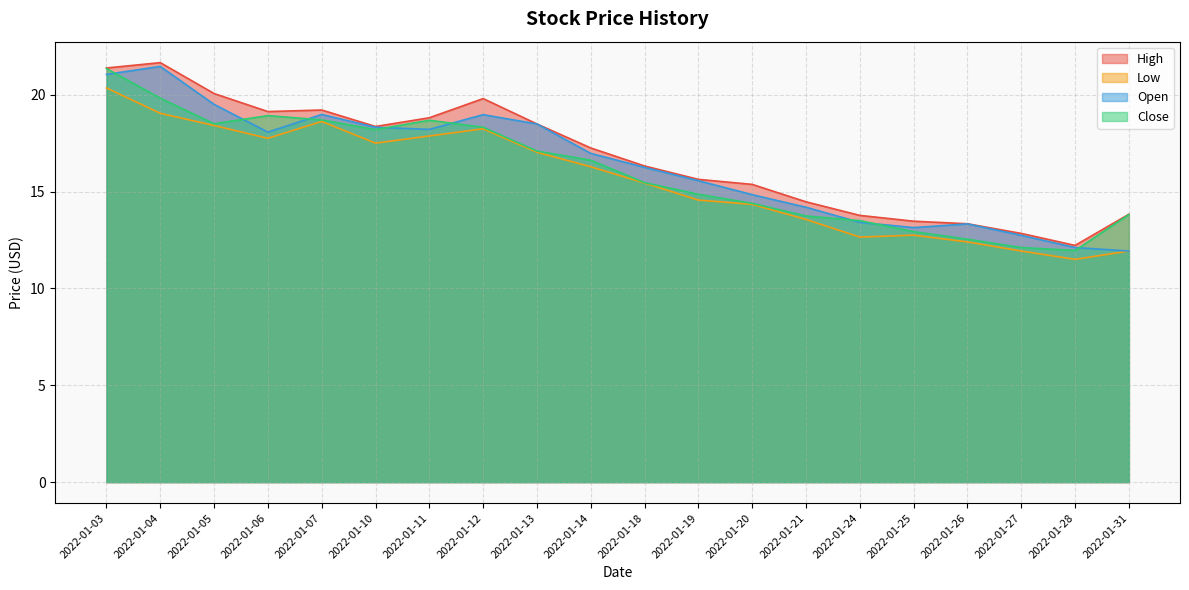

True or false: Low and Open cross at least once.

False